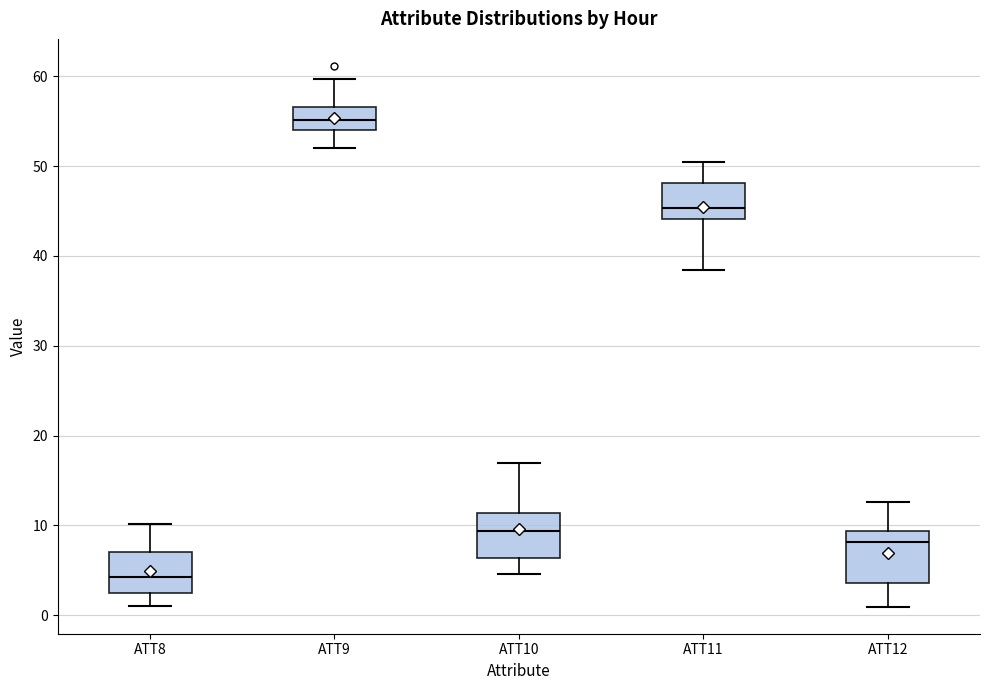

Which box's median line is the highest?

ATT9